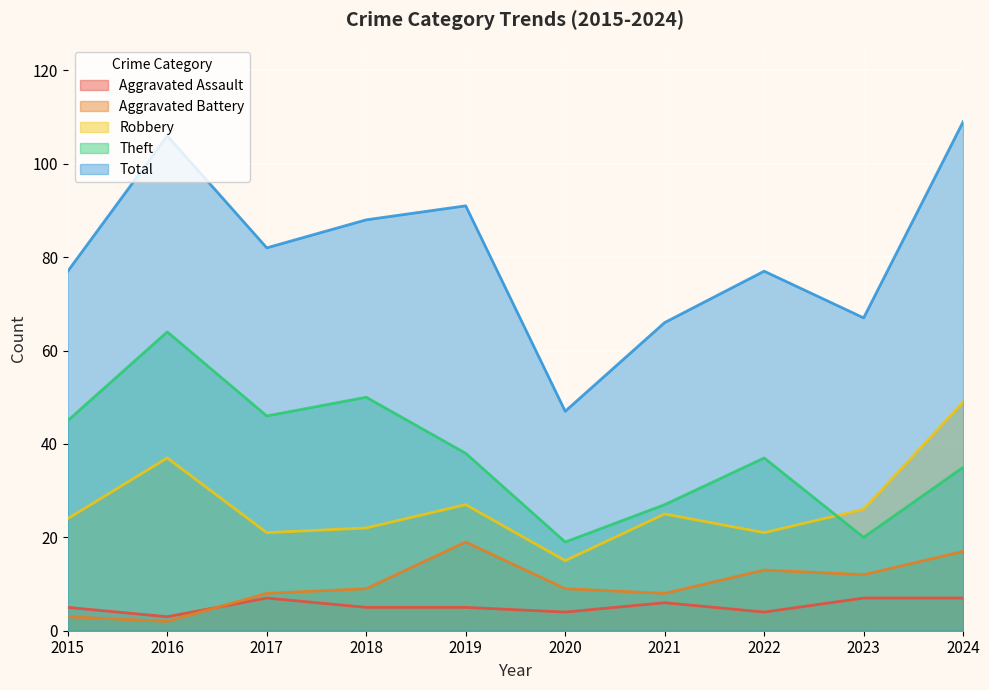

Reading left to right, extract all data points from this chart.

Aggravated Assault: 2015=5	2016=3	2017=7	2018=5	2019=5	2020=4	2021=6	2022=4	2023=7	2024=7
Aggravated Battery: 2015=3	2016=2	2017=8	2018=9	2019=19	2020=9	2021=8	2022=13	2023=12	2024=17
Robbery: 2015=24	2016=37	2017=21	2018=22	2019=27	2020=15	2021=25	2022=21	2023=26	2024=49
Theft: 2015=45	2016=64	2017=46	2018=50	2019=38	2020=19	2021=27	2022=37	2023=20	2024=35
Total: 2015=77	2016=106	2017=82	2018=88	2019=91	2020=47	2021=66	2022=77	2023=67	2024=109